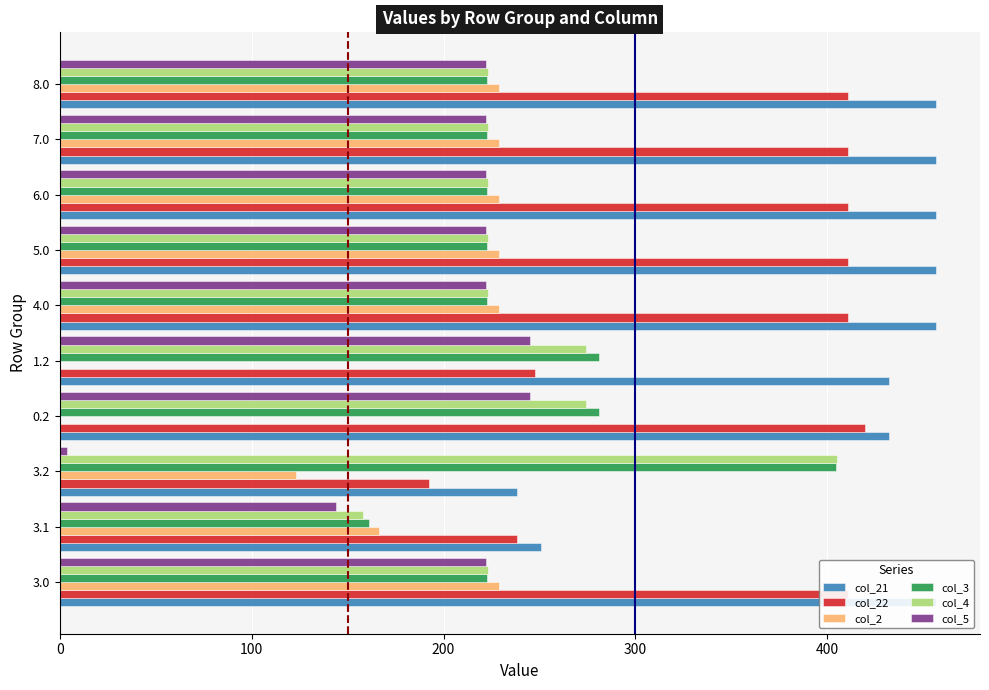

What is the difference between the maximum and minimum values in the col_5 series?

241.3